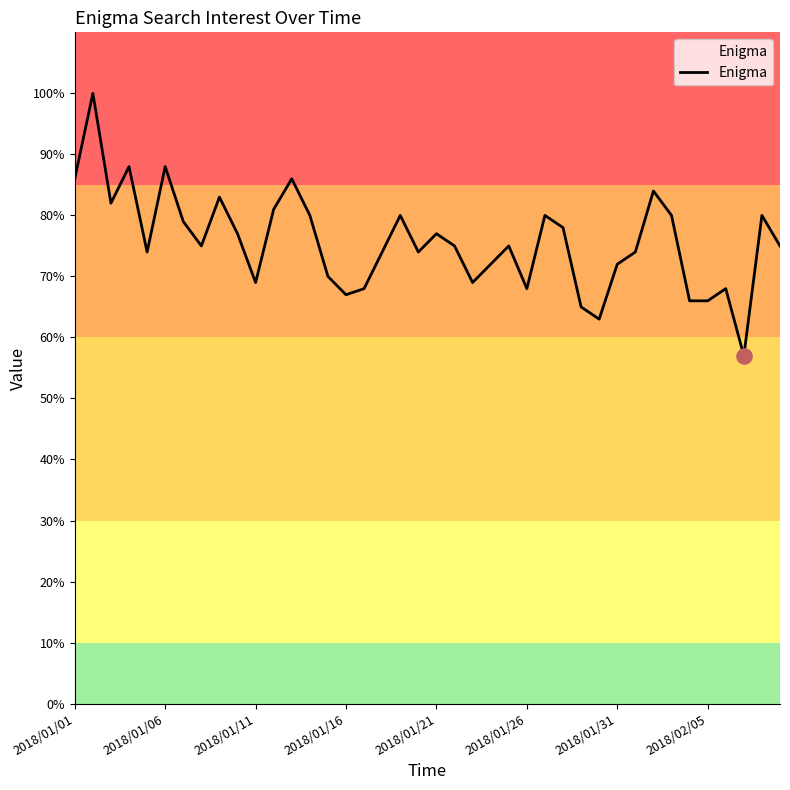

What is the greatest value displayed?

100